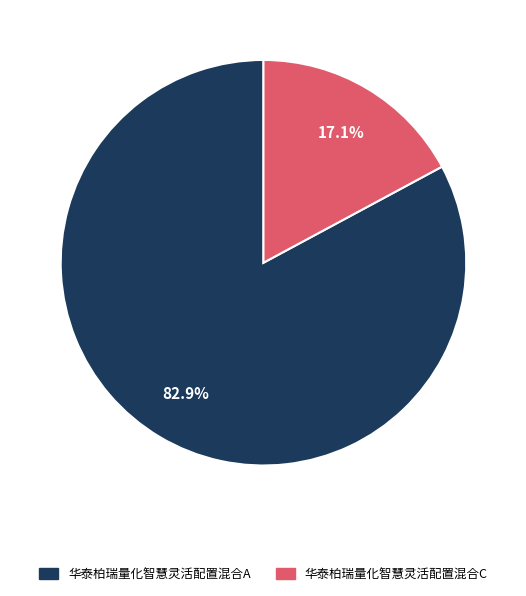

Rank the categories by value from highest to lowest.

华泰柏瑞量化智慧灵活配置混合A, 华泰柏瑞量化智慧灵活配置混合C